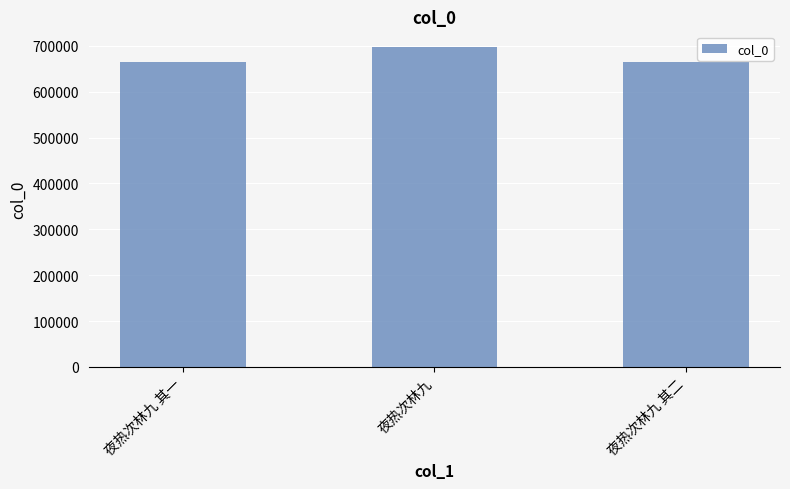

What is the smallest value displayed?

665602